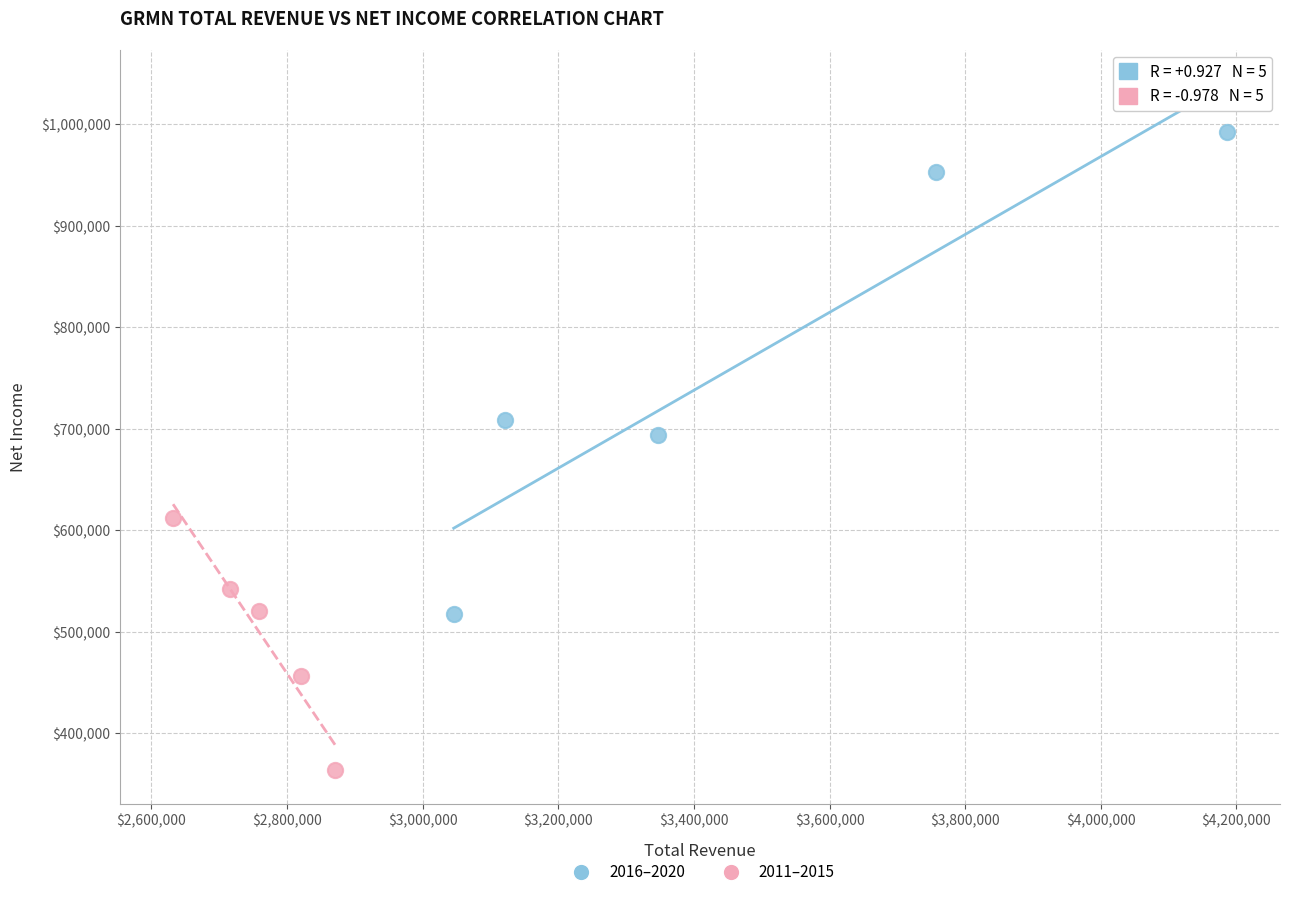

Which series contains the highest Y value?

2016–2020